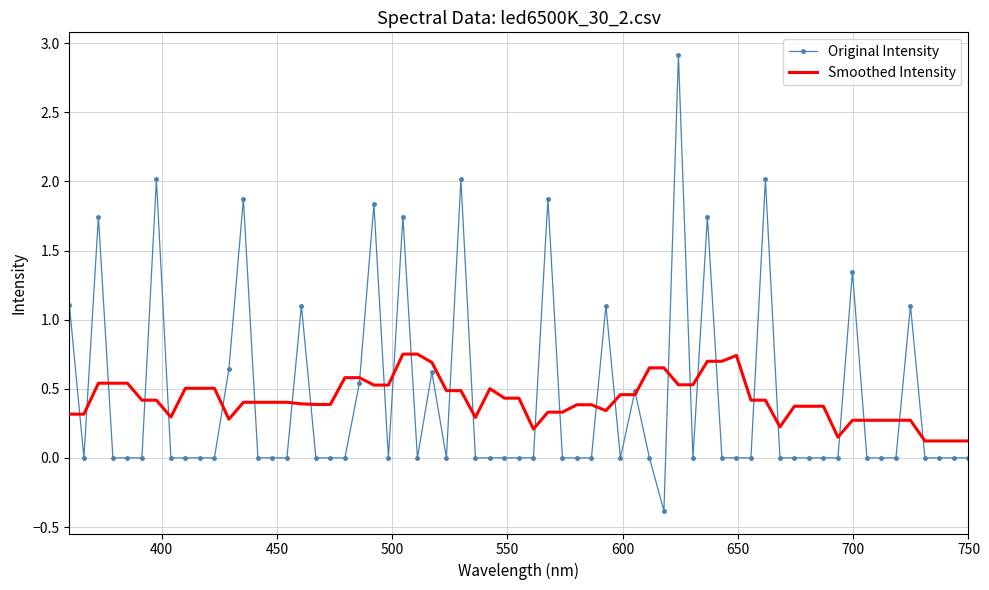

What is the minimum value for Original Intensity?

-0.4